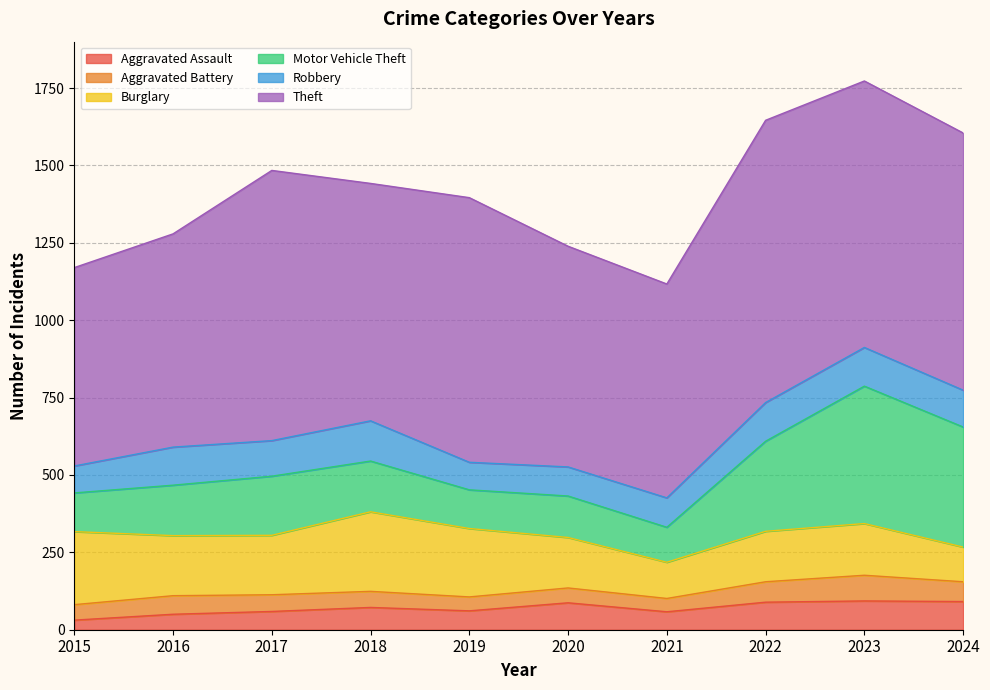

Is the value of Theft at 2017 greater than the value of Aggravated Battery at 2022?

Yes